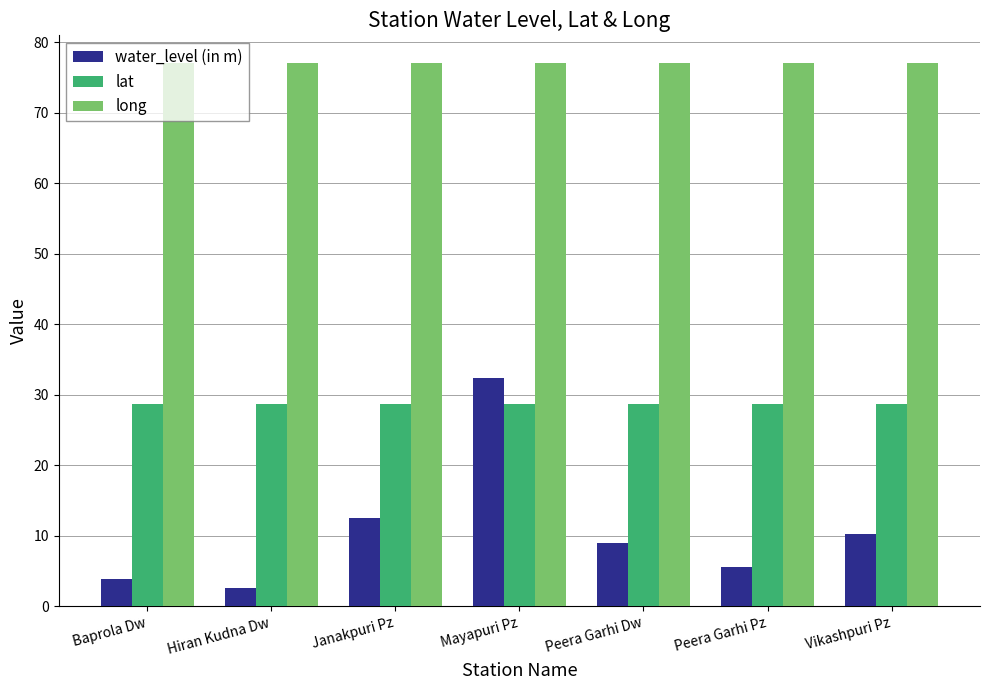

What is the value of the water_level (in m) bar at the 4th from the left?

32.4